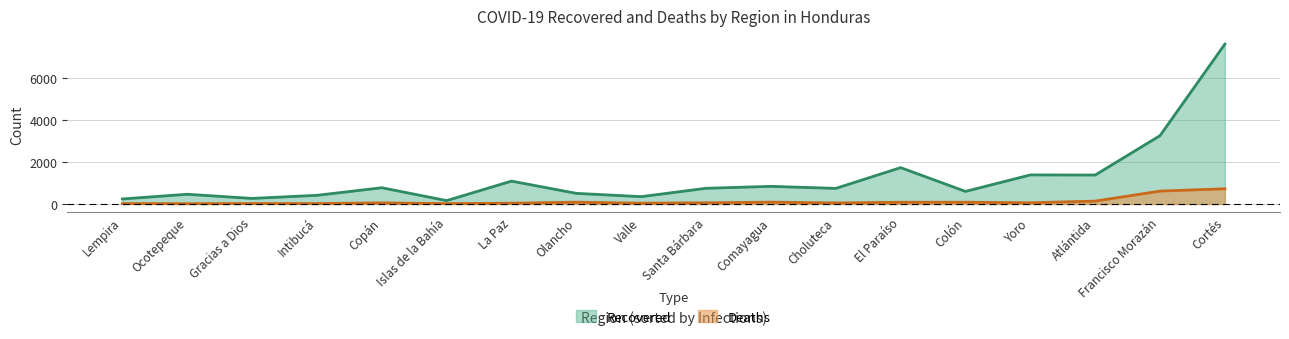

True or false: Deaths and Recovered cross at least once.

False